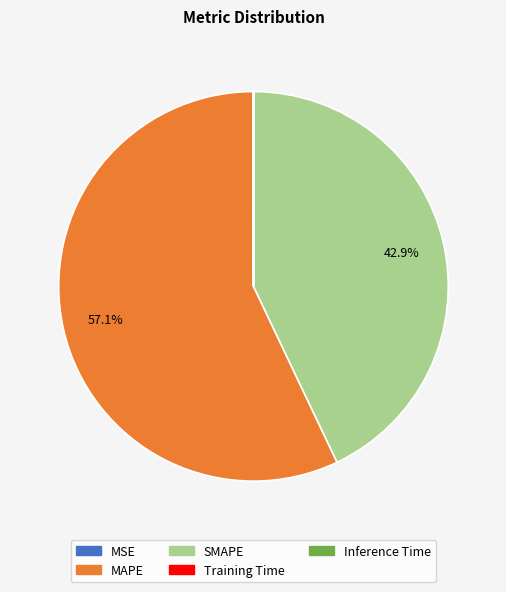

Is there a majority slice in this chart?

Yes